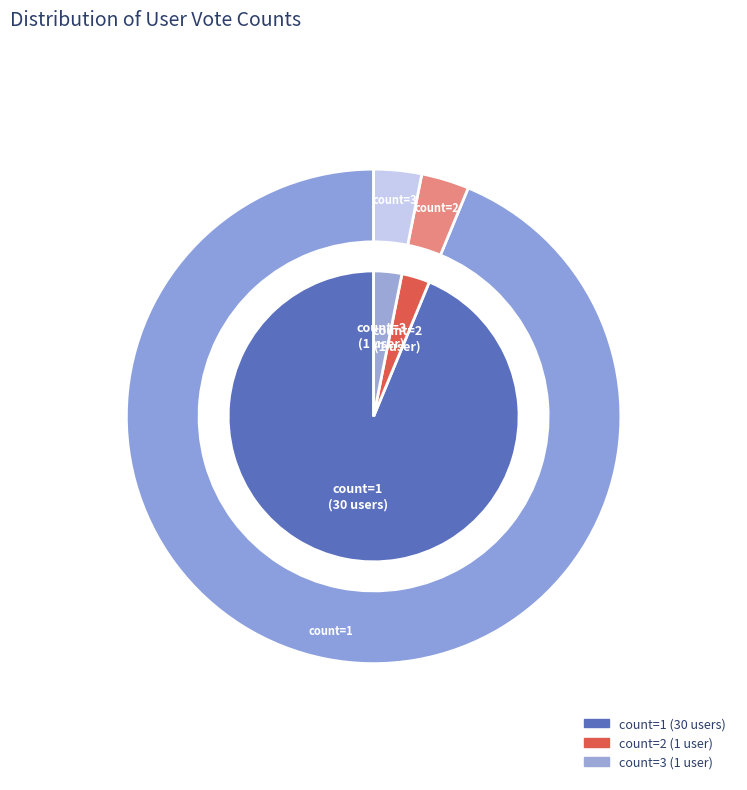

Does 3 represent more than half of the total?

No